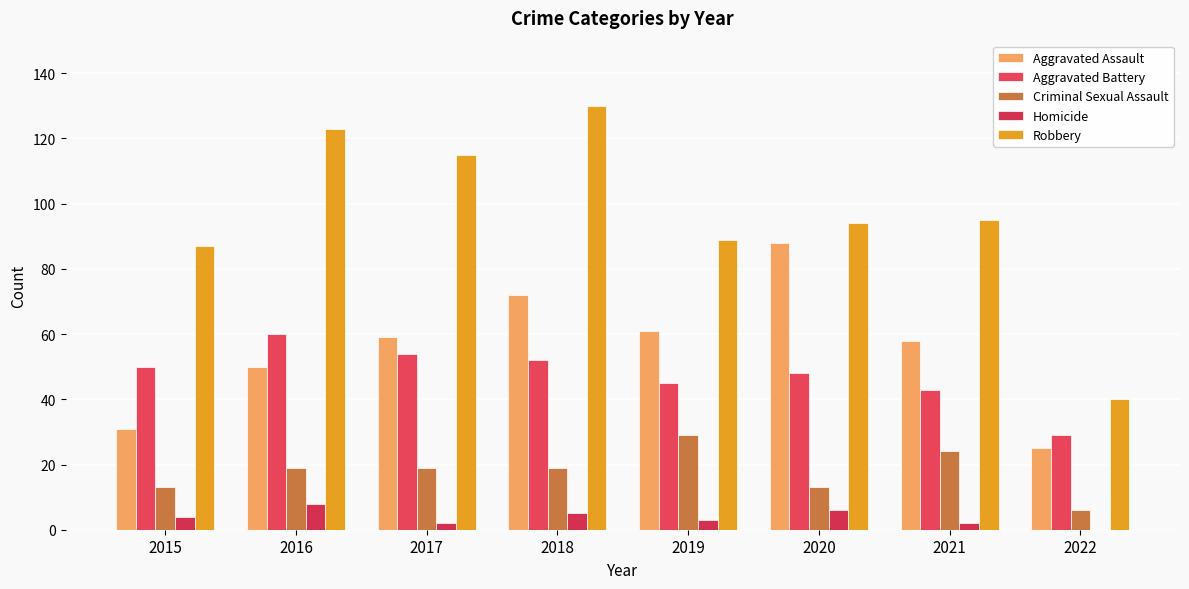

What is the minimum value for Criminal Sexual Assault?

6